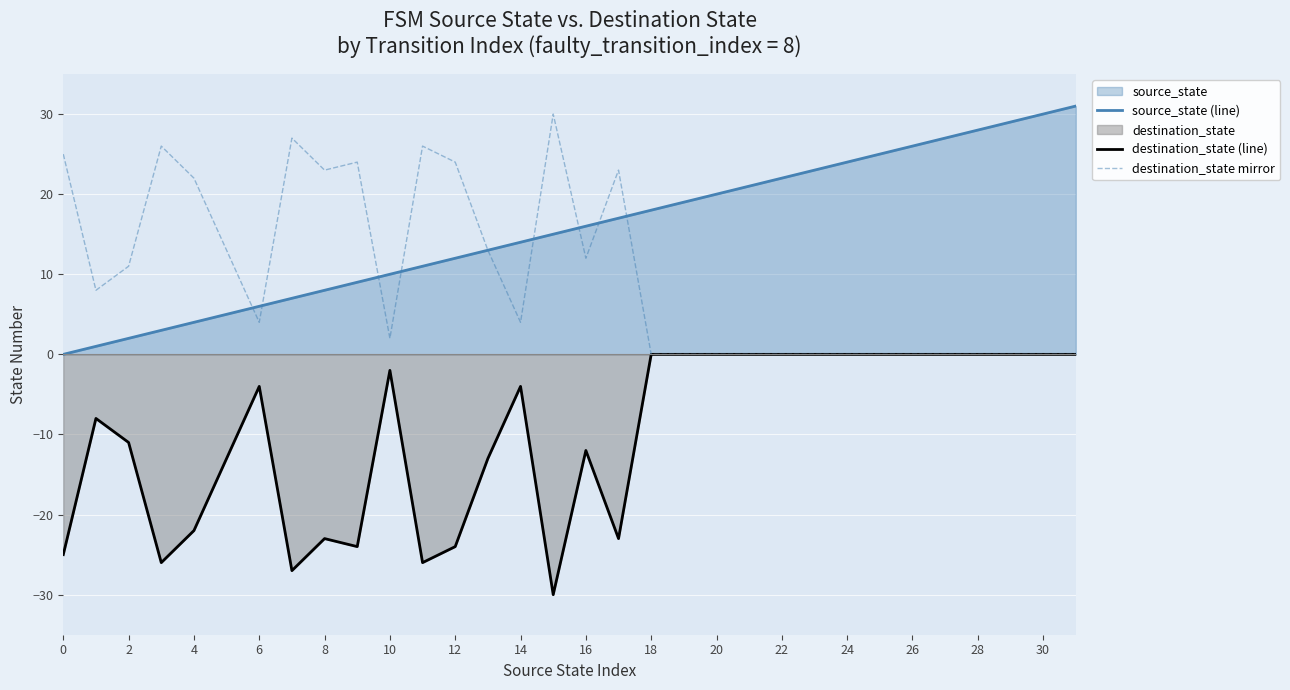

True or false: destination_state mirror and source_state (line) cross at least once.

True